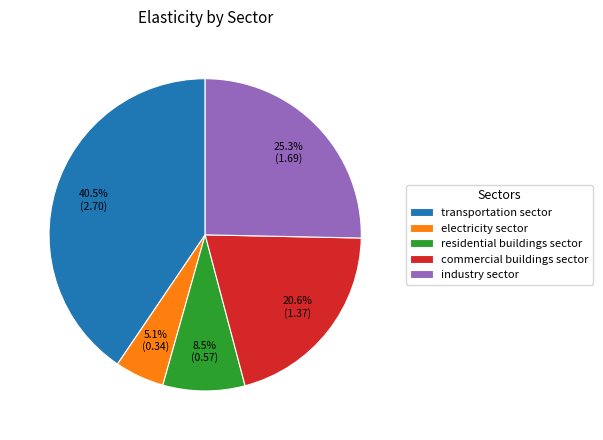

Is industry sector the majority of the pie?

No